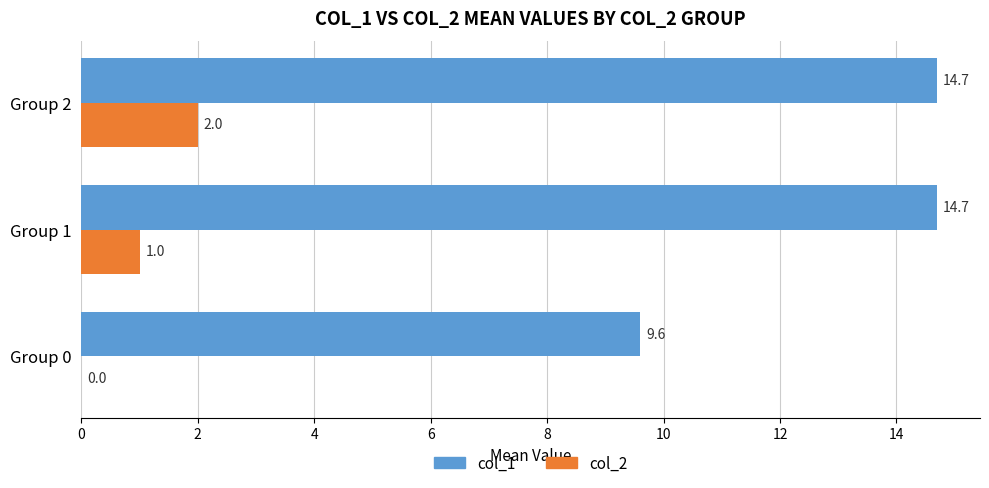

Which series has the largest total across all categories?

col_1